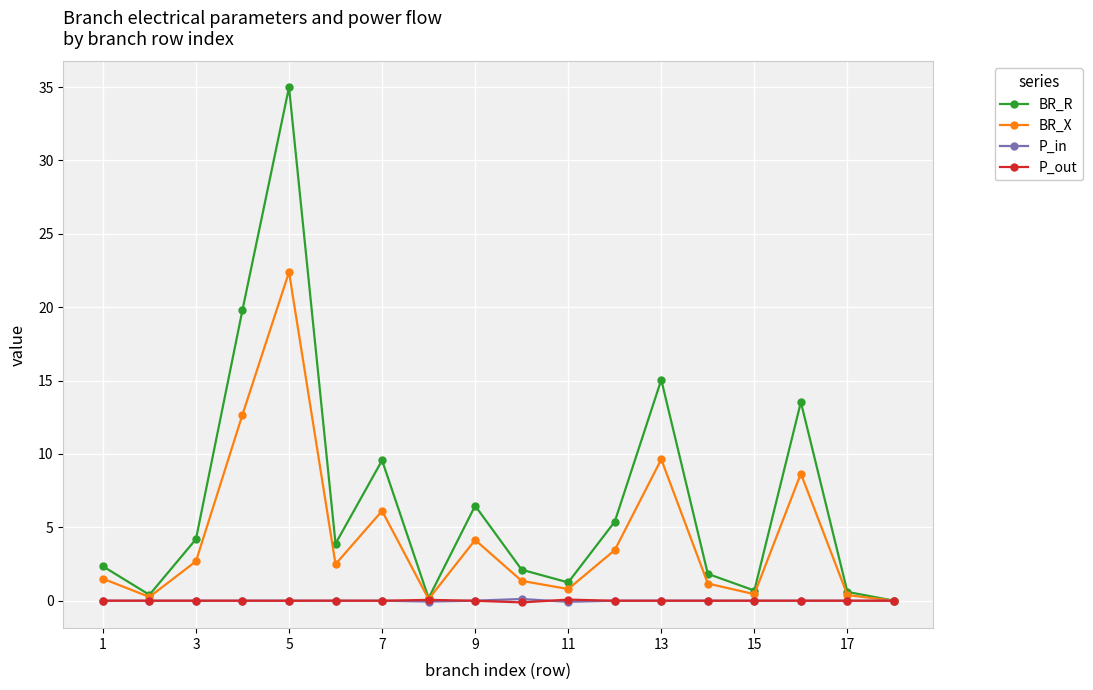

In BR_R, how many points are higher than both neighbors (excluding endpoints)?

5